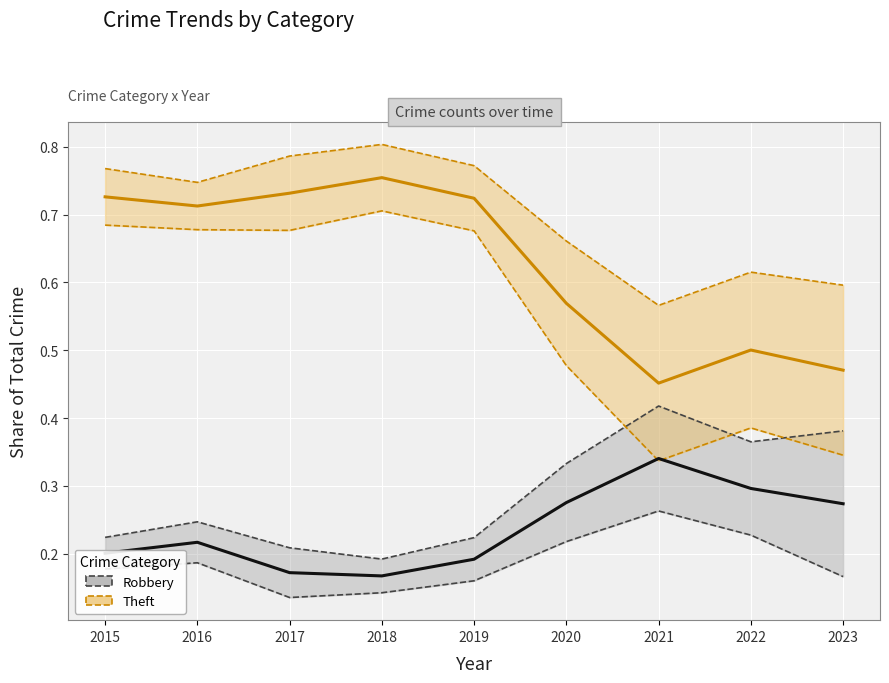

How many interior local peaks does the Theft (share of total) series have?

2